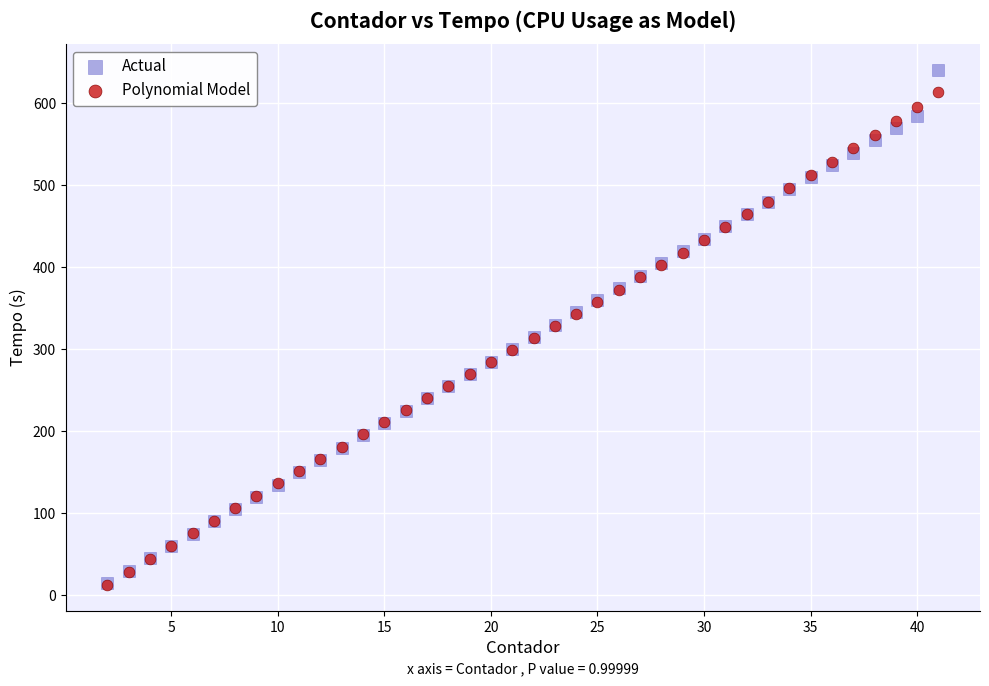

What are all the series names shown in the legend?

Actual, Polynomial Model